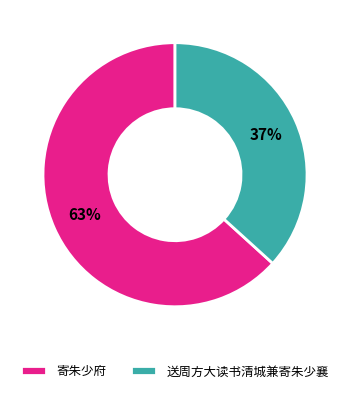

Does any single category account for the majority?

Yes